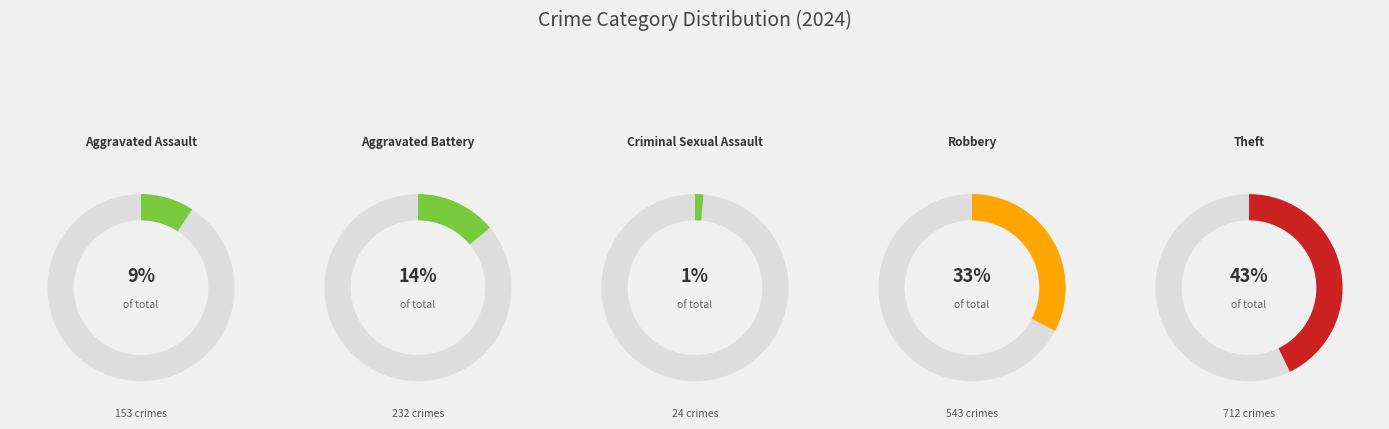

Which category has the smallest portion of the pie?

Criminal Sexual Assault